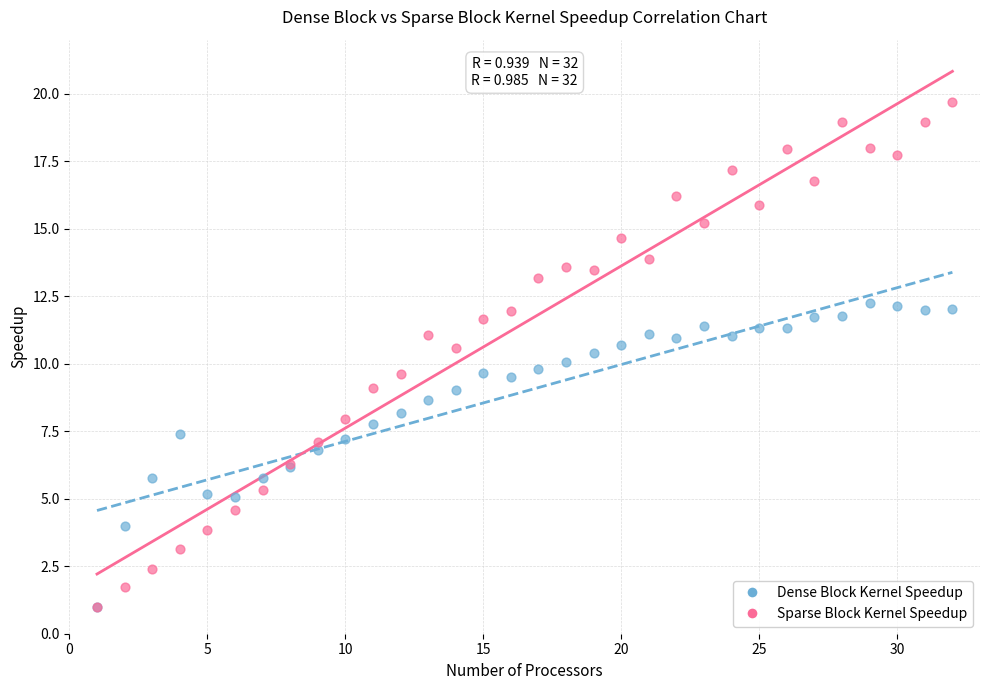

What are all the series names shown in the legend?

Dense Block Kernel Speedup, Sparse Block Kernel Speedup